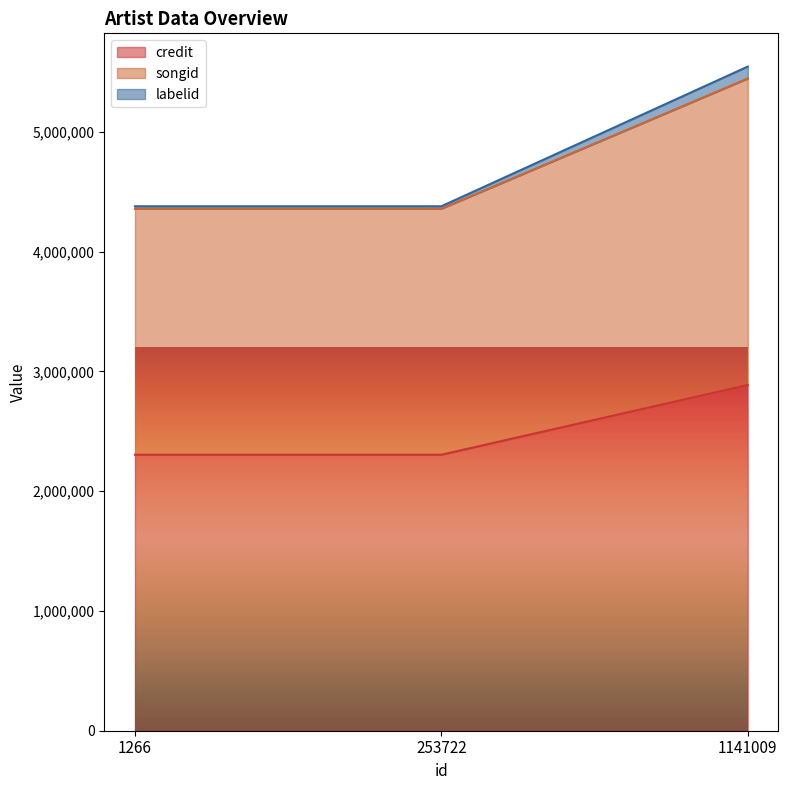

Reading right to left, what are all the values shown in this chart?

credit: 1141009=2887233	253722=2304671	1266=2304671
songid: 1141009=5446480	253722=4359161	1266=4359161
labelid: 1141009=5546265	253722=4379589	1266=4379589